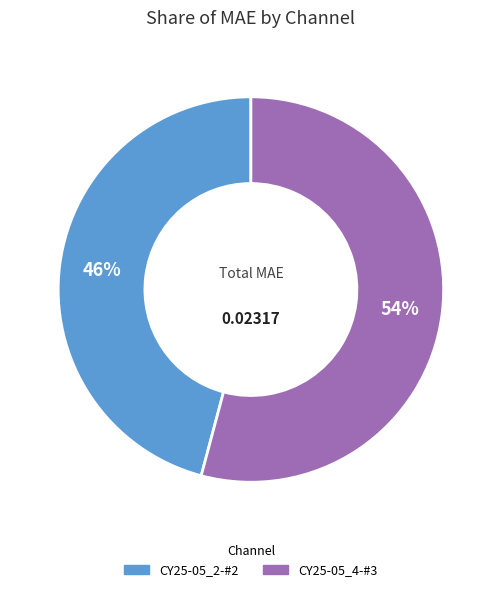

Does CY25-05_2-#2 represent more than half of the total?

No